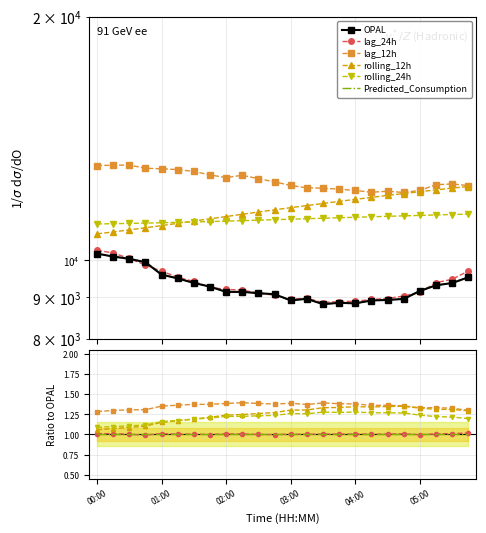

True or false: rolling_24h has more than 1 points higher than both neighbors.

True